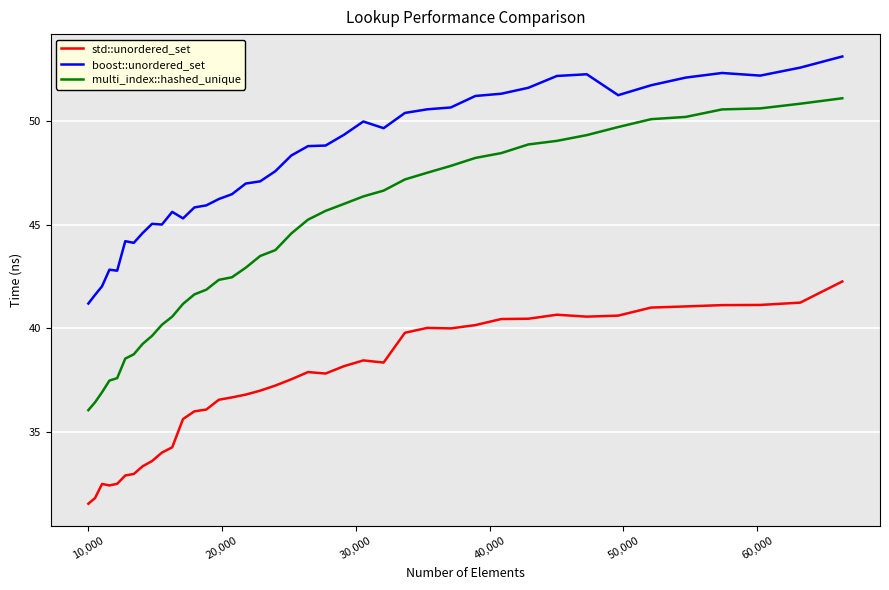

List the series in order of their peak value, highest first.

boost::unordered_set, multi_index::hashed_unique, std::unordered_set